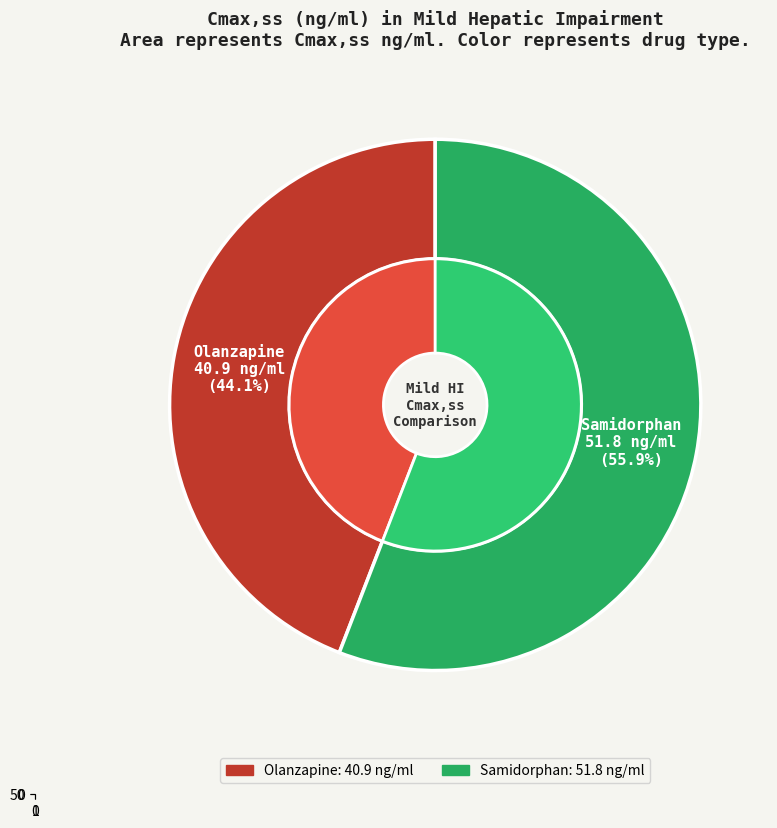

To the nearest percent, what is the average slice percentage?

50%